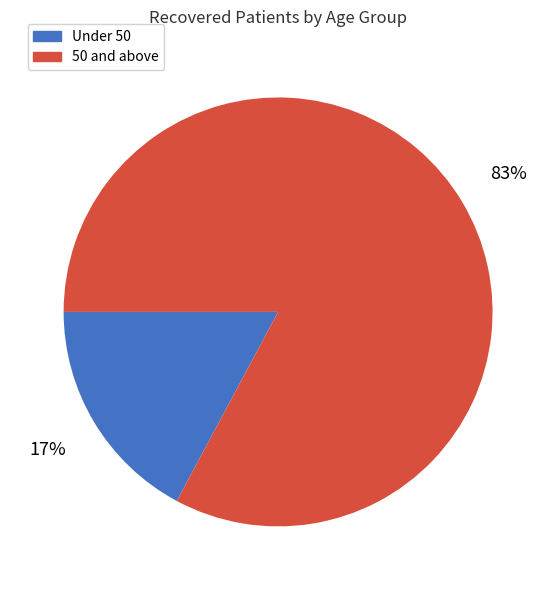

To the nearest percent, what is the difference between the largest and smallest slice percentages?

66%